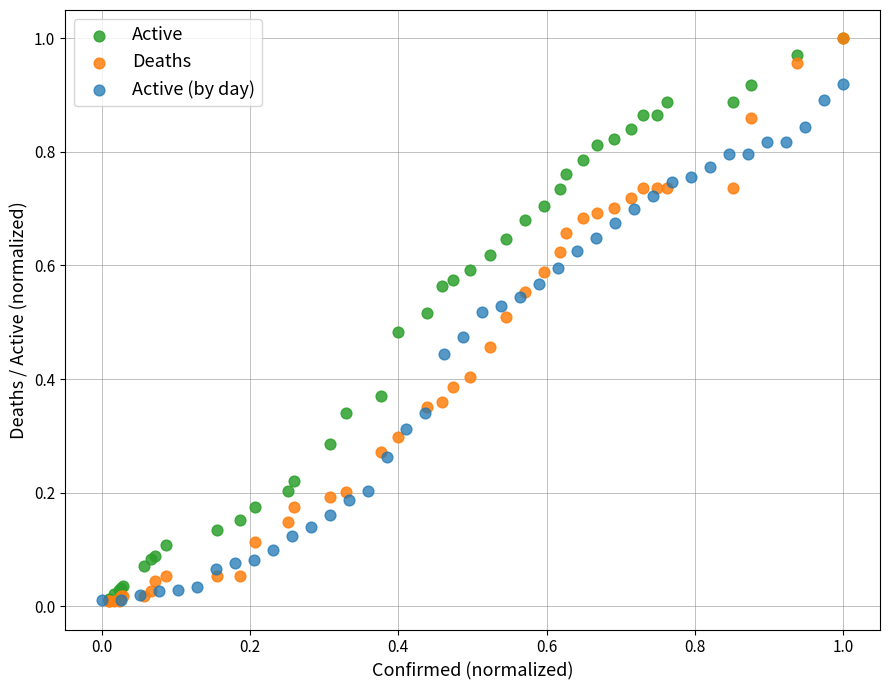

What are all the series names shown in the legend?

Active, Deaths, Active (by day)